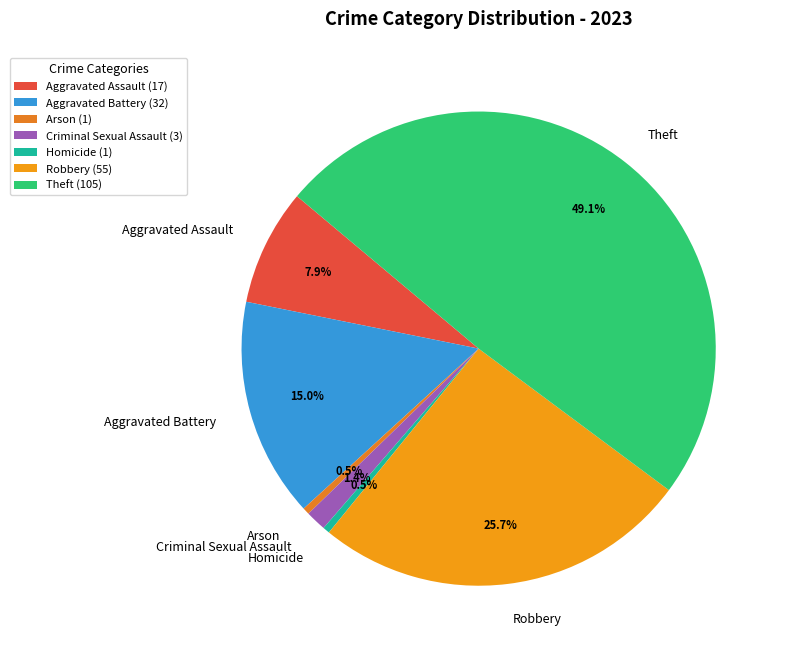

Does Homicide represent more than half of the total?

No